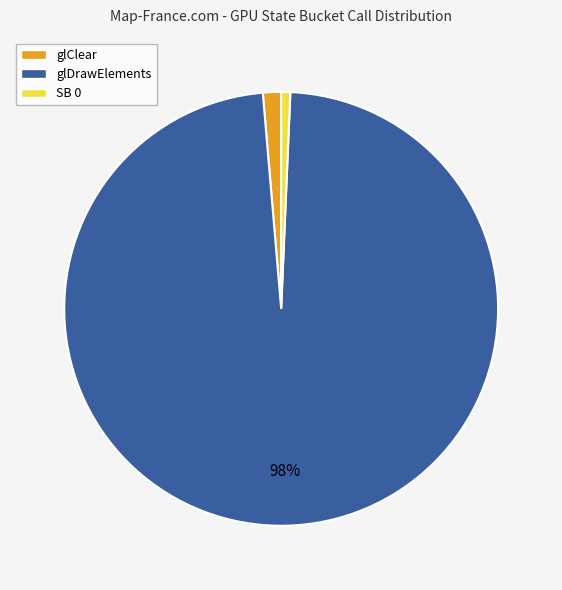

To the nearest percent, what portion does SB 0 represent?

1%